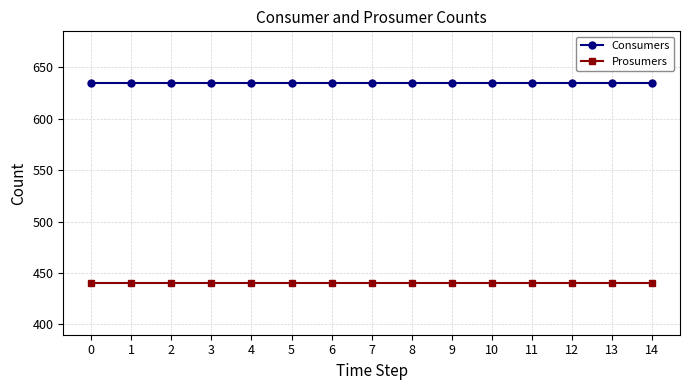

Which series has the largest total across all categories?

Consumers